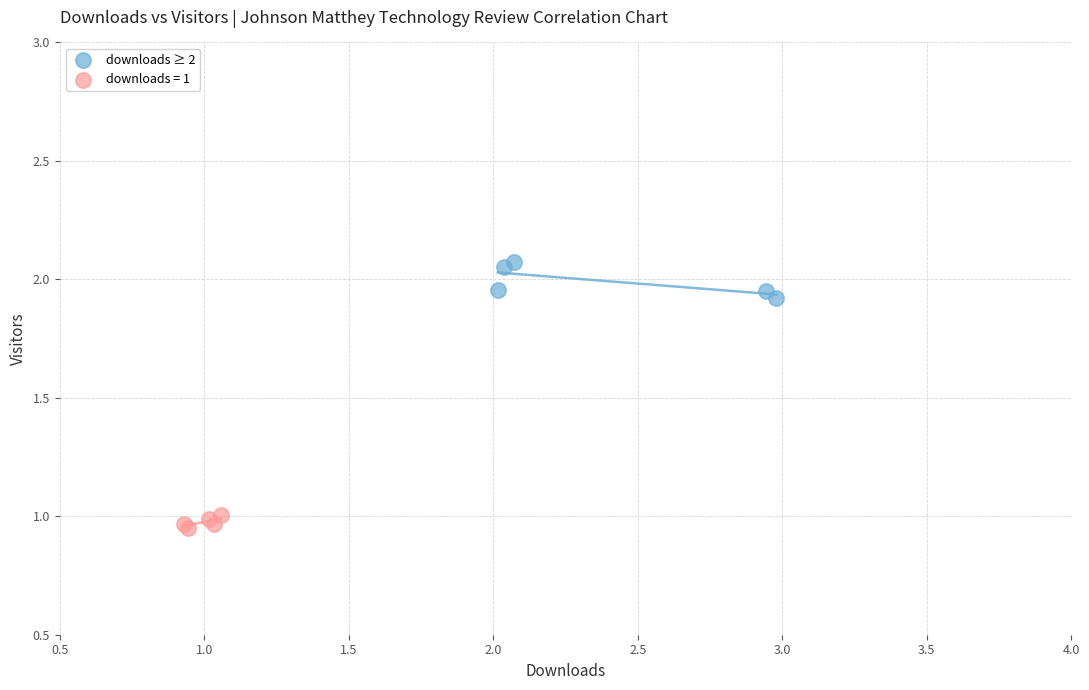

Which series contains the lowest Y value?

downloads = 1